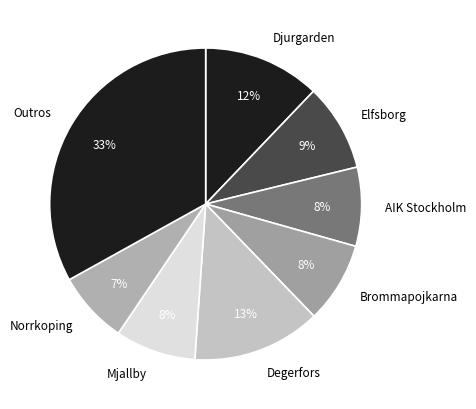

Do Norrkoping and Mjallby together represent more than half of the pie?

No